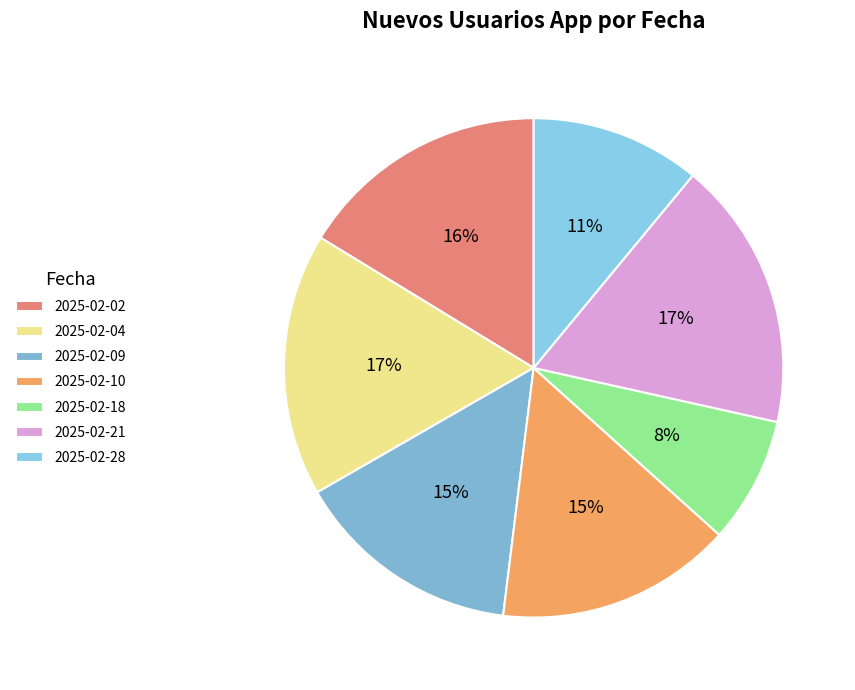

True or false: 2025-02-10 accounts for 27% of the total.

False